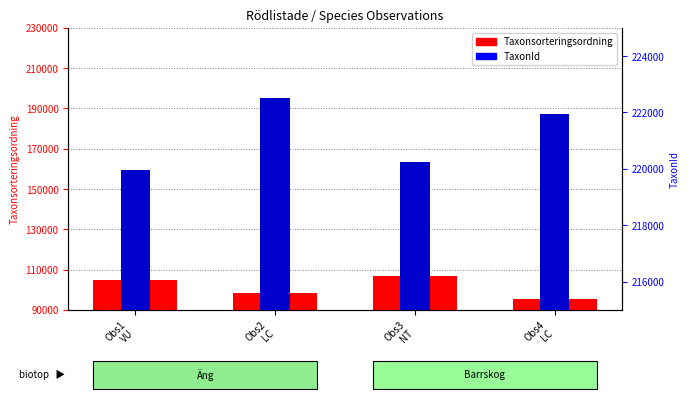

What is the label of the 3rd bar from the right?

Obs2
LC